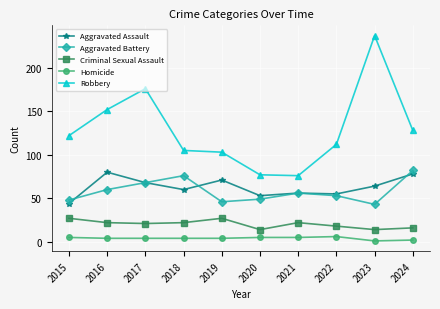

True or false: Robbery and Aggravated Assault intersect in this chart.

False